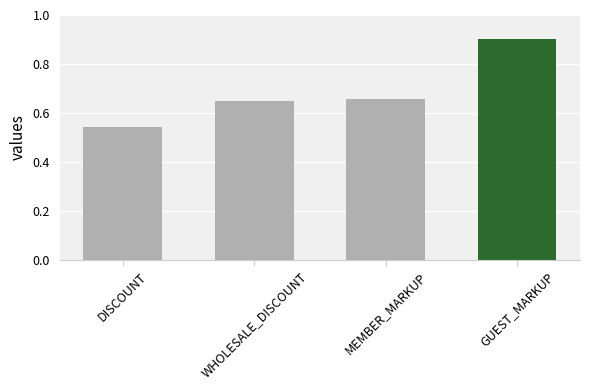

Are the bars grouped side by side (vs. stacked)?

No